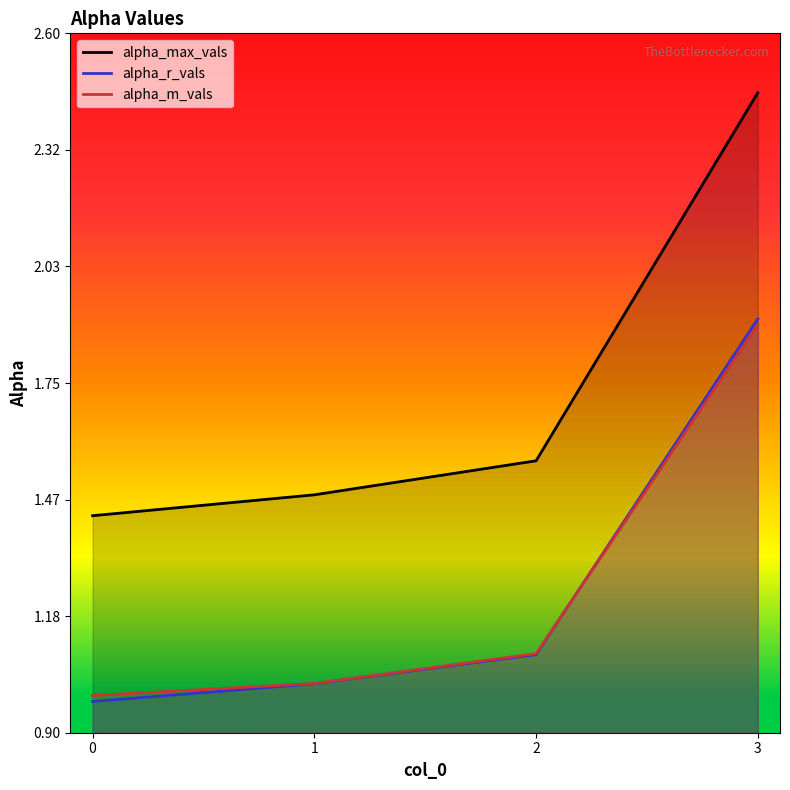

True or false: alpha_r_vals and alpha_max_vals intersect in this chart.

False